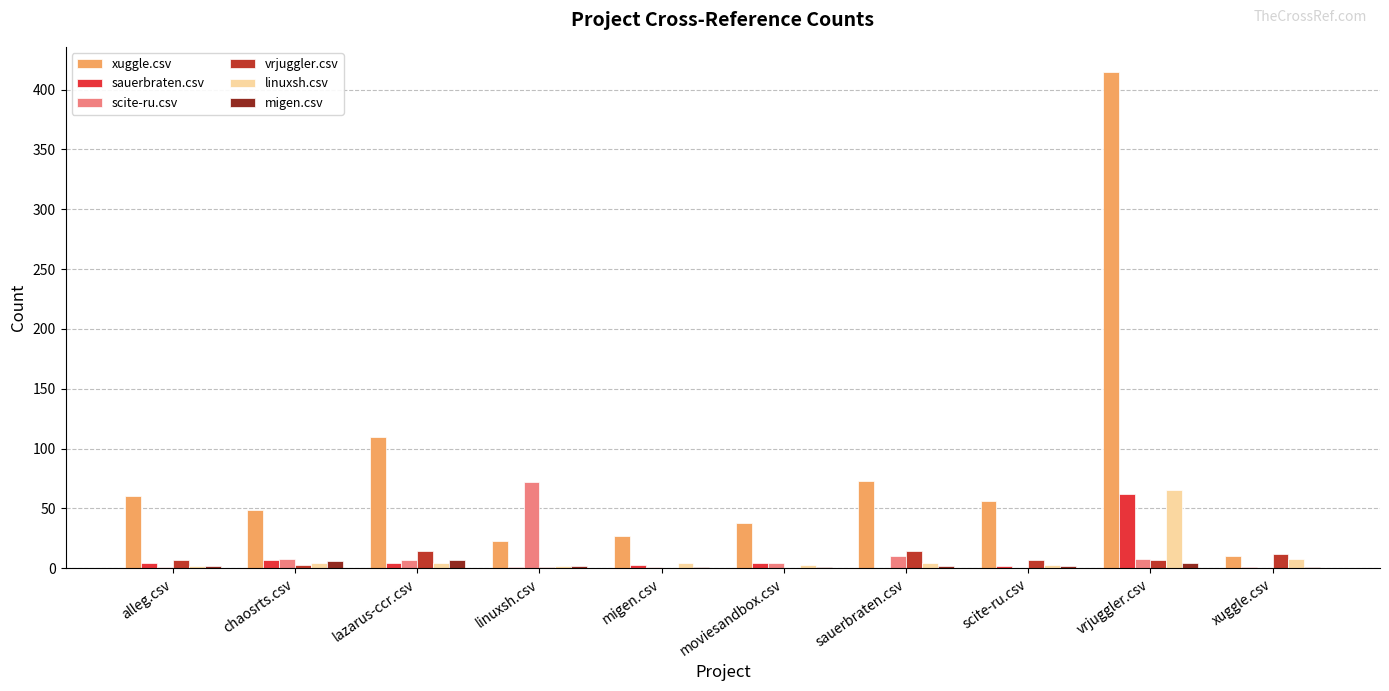

The xuggle.csv series shows 60 at alleg.csv. True or false?

True